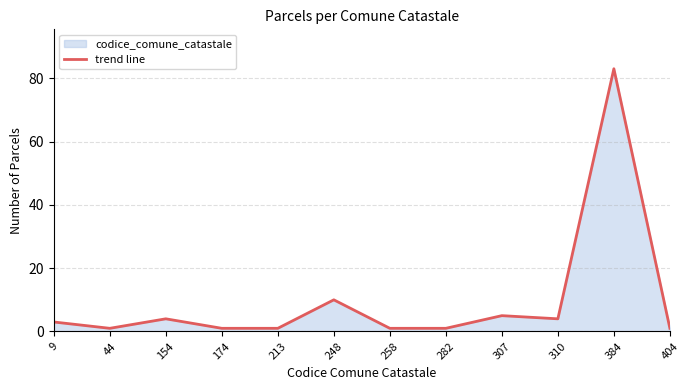

What is the difference between the maximum and second lowest values?

82